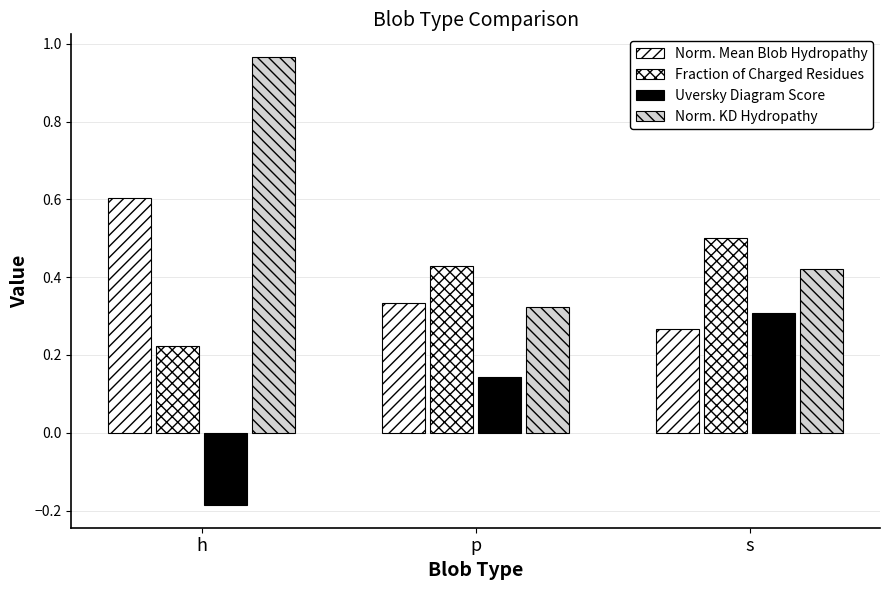

Are the bars grouped side by side (vs. stacked)?

Yes